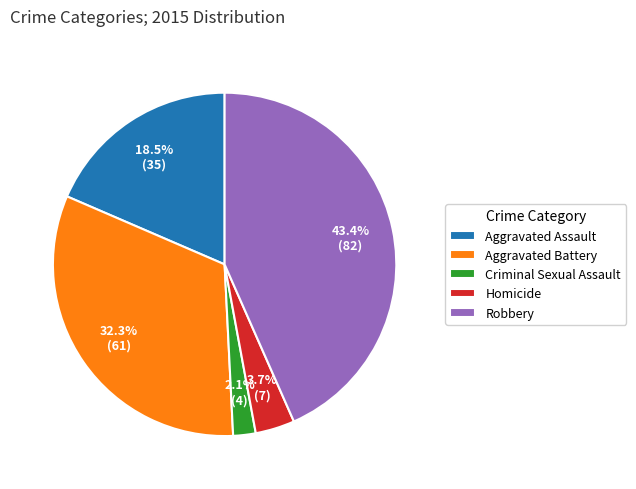

Is it true that Homicide is 4% of the pie?

True